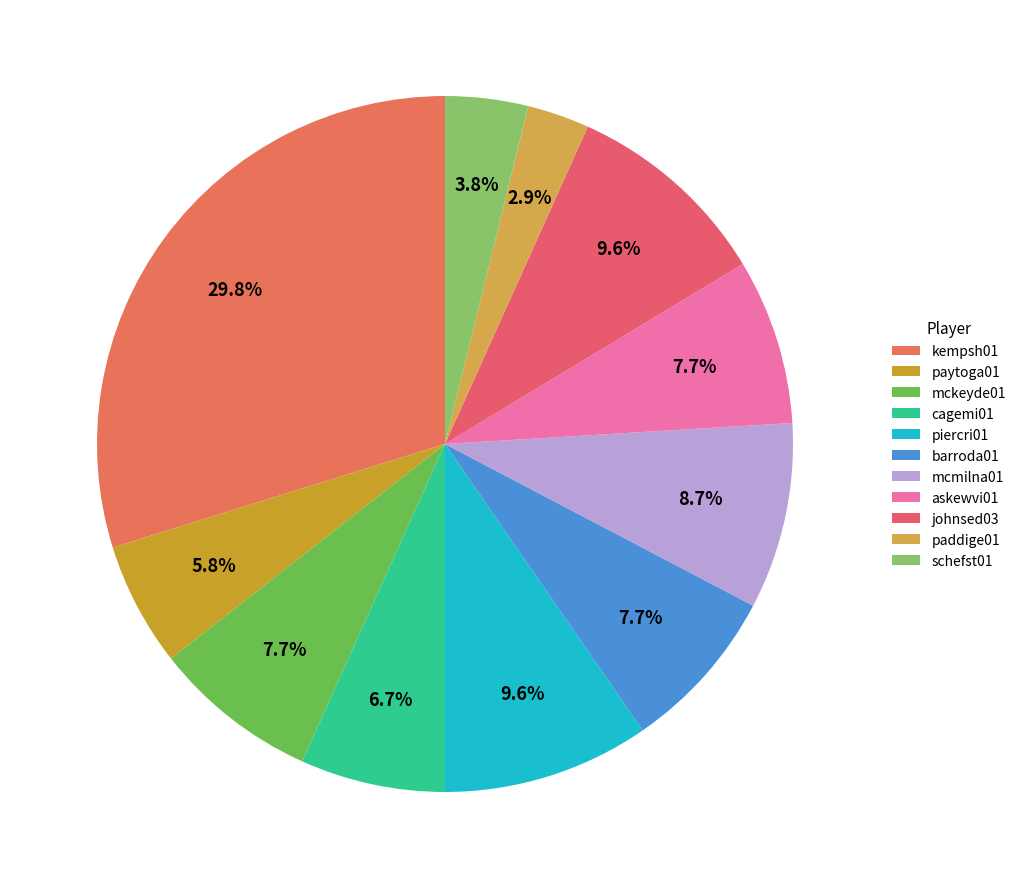

True or false: piercri01 accounts for 1% of the total.

False